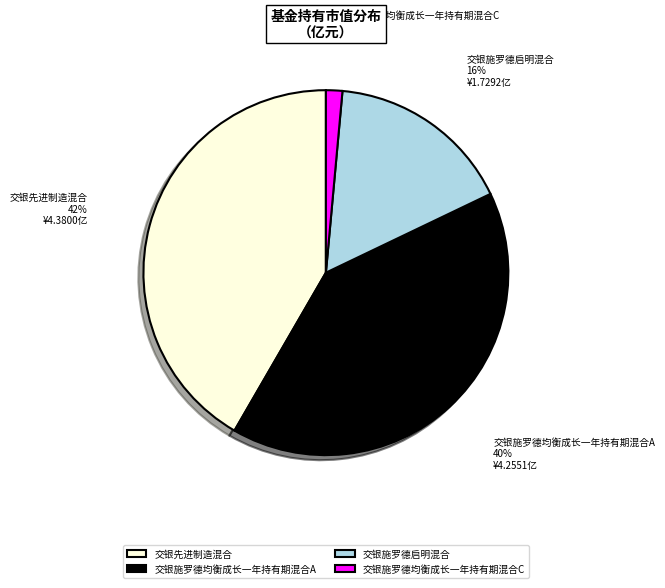

To the nearest percent, what is the difference between the 交银施罗德均衡成长一年持有期混合C and 交银施罗德启明混合 slice percentages?

15%